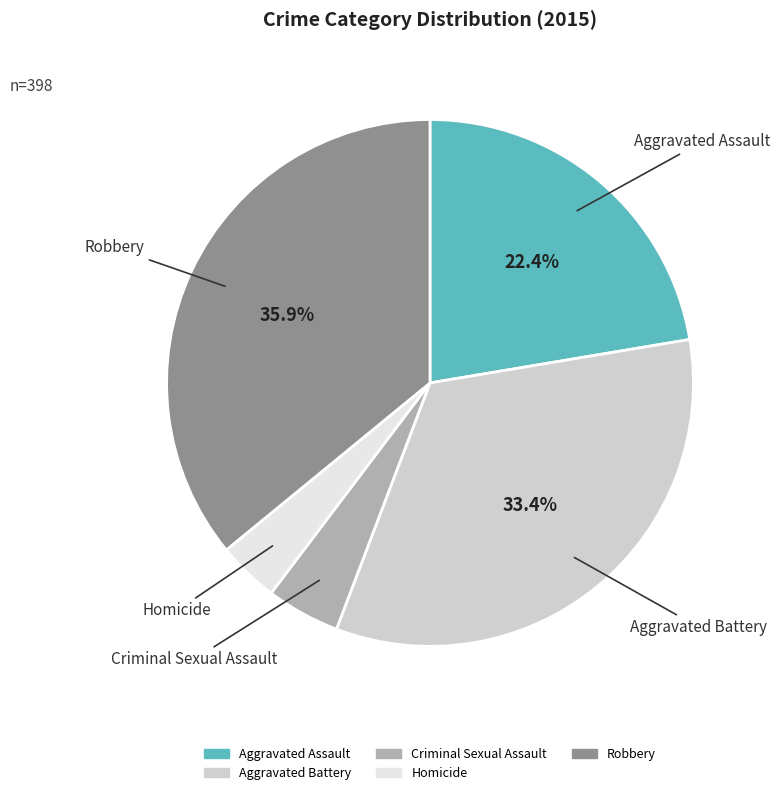

To the nearest percent, what is the combined percentage of Homicide and Criminal Sexual Assault?

8%